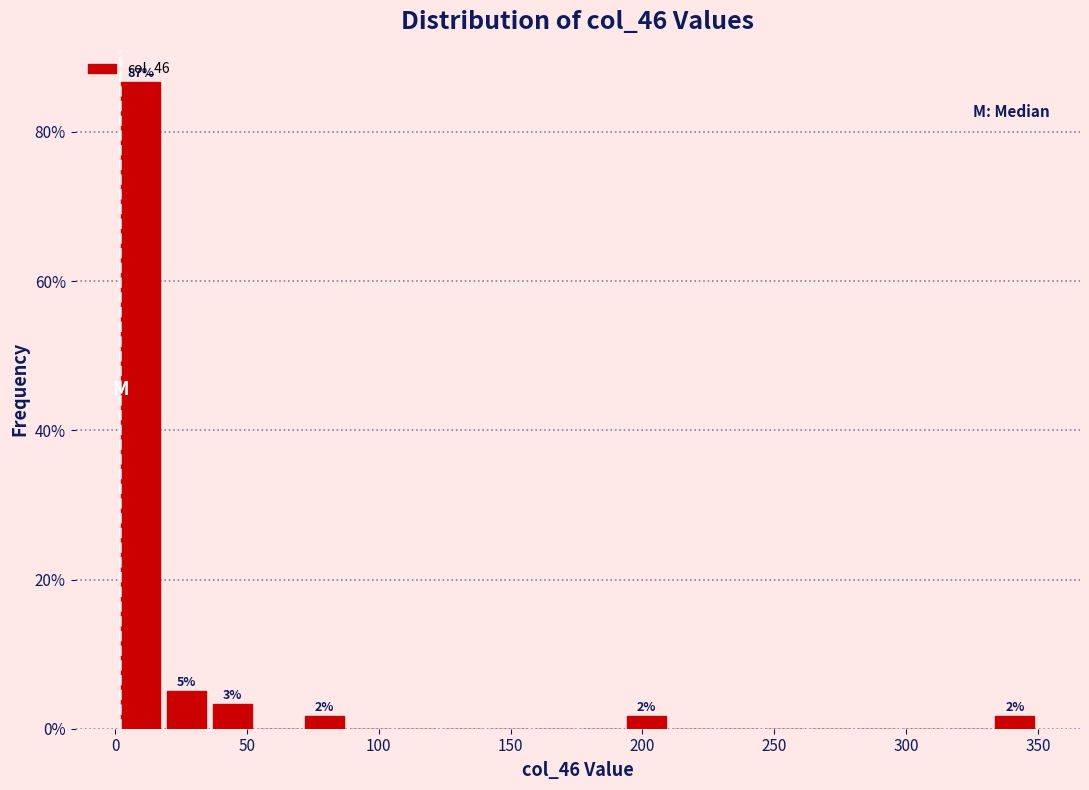

Read against the x-axis, roughly where is the centre of the tallest bar?

10